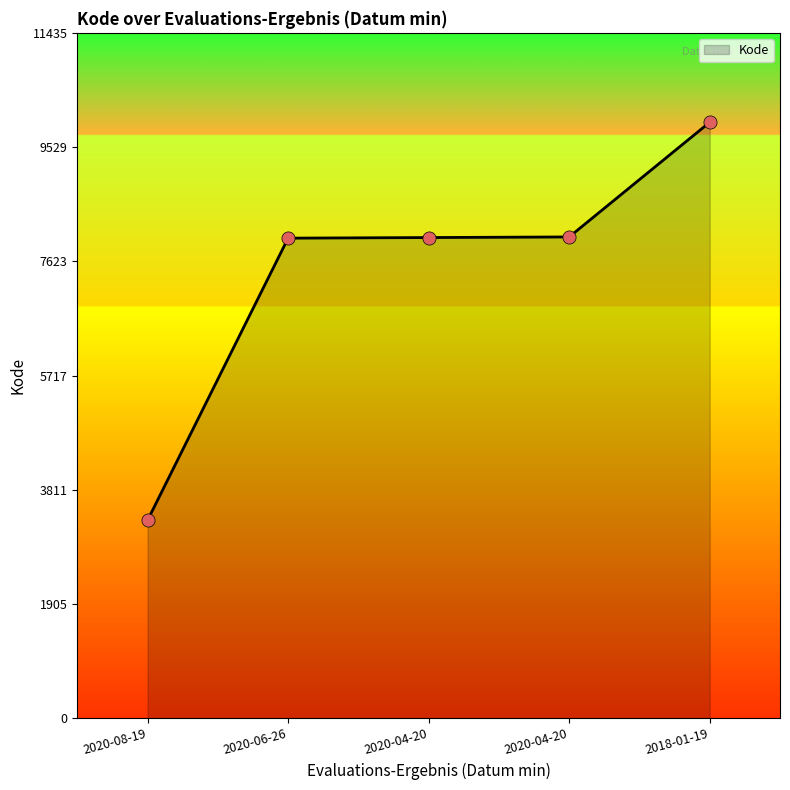

Between 2018-01-19 and 2020-08-19, which is larger?

2018-01-19